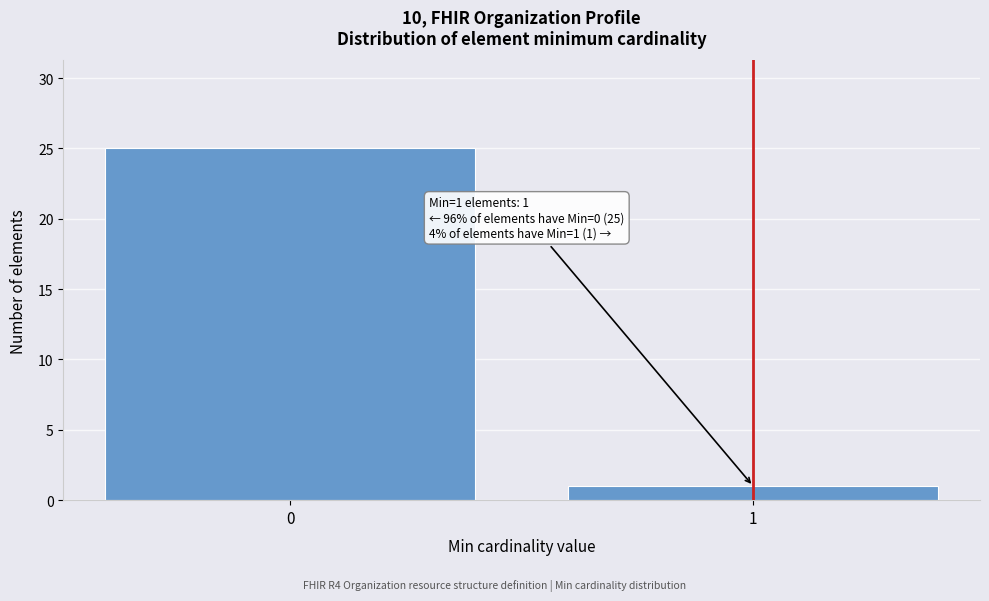

Reading right to left, what are all the values shown in this chart?

1=1	0=25